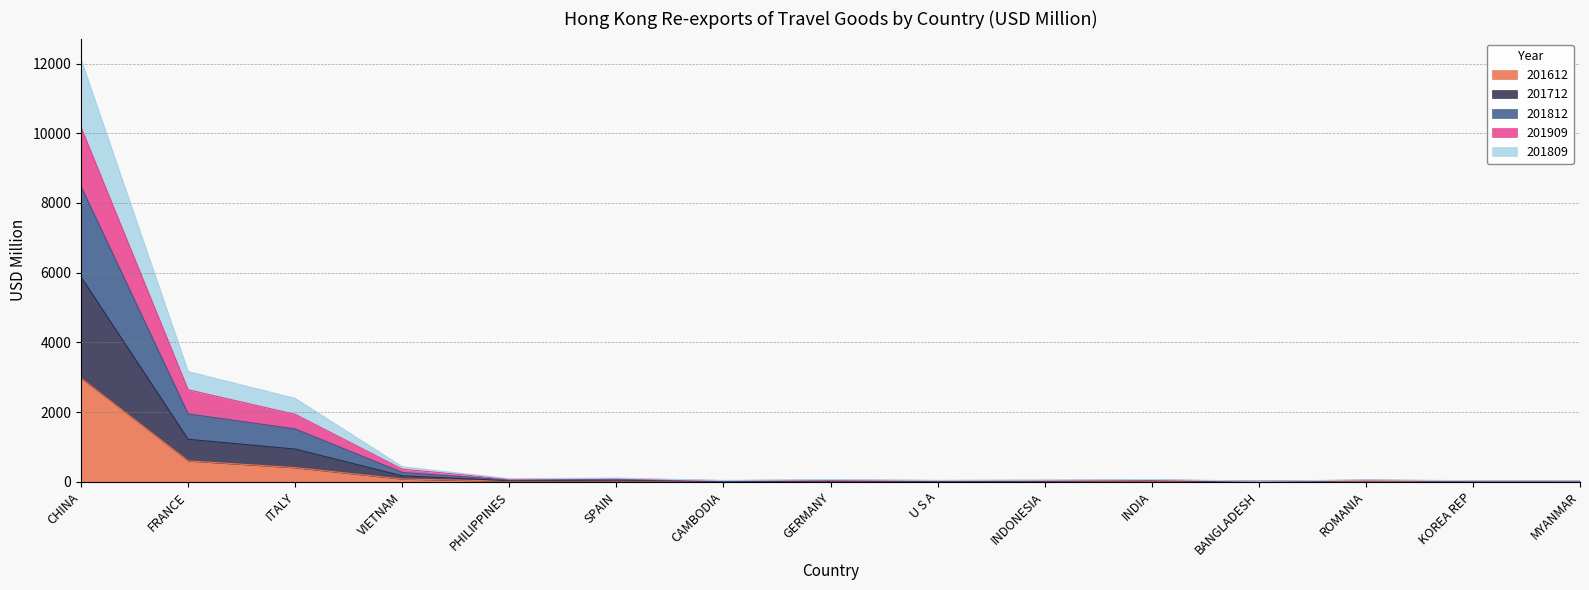

Which series changed the most between SPAIN and CAMBODIA?

201812